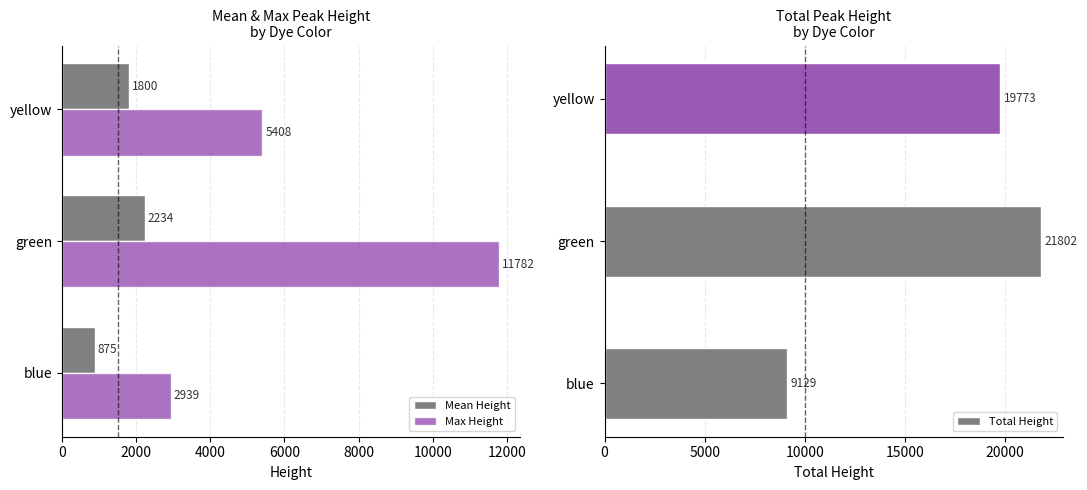

Where is Total Height nearest to the value 15465?

yellow